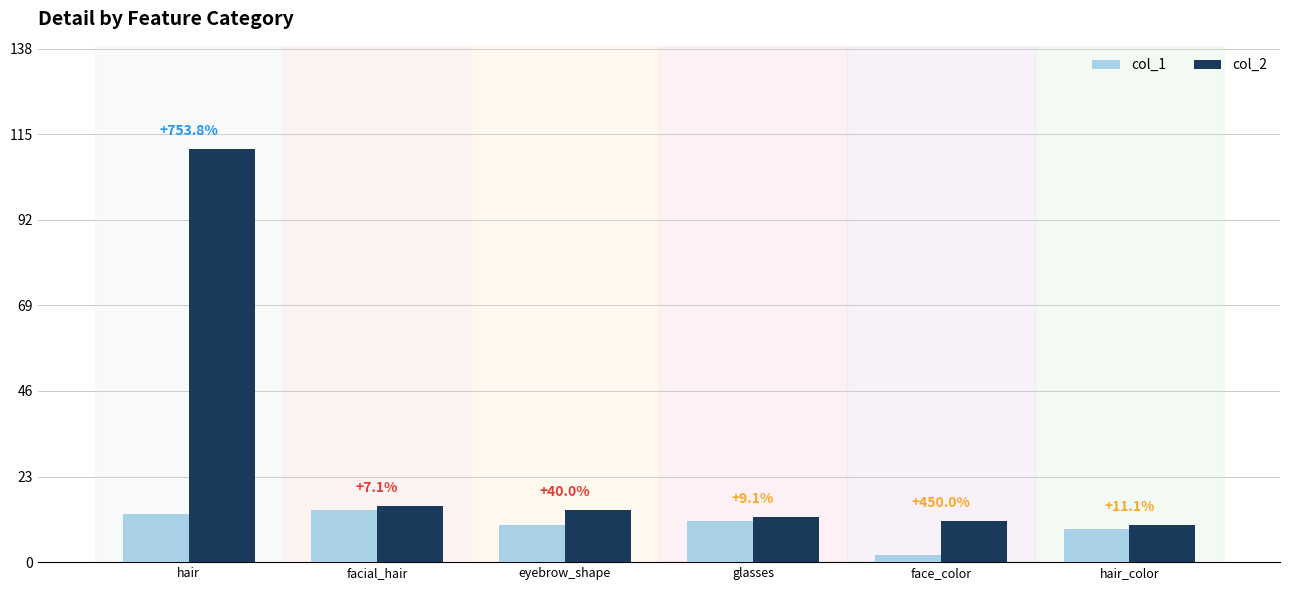

What is the lowest value of the col_2 series?

10